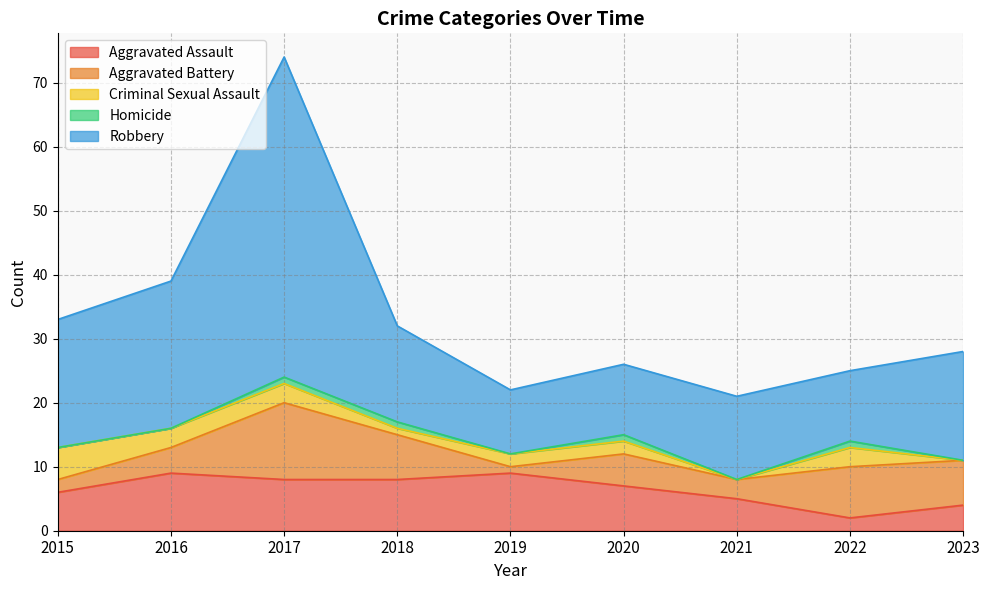

Which series has the widest spread of values?

Robbery